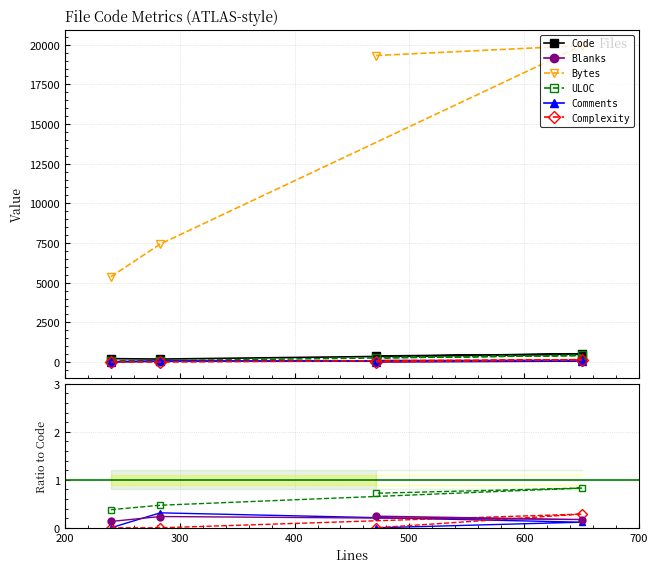

True or false: Complexity and Code intersect in this chart.

False